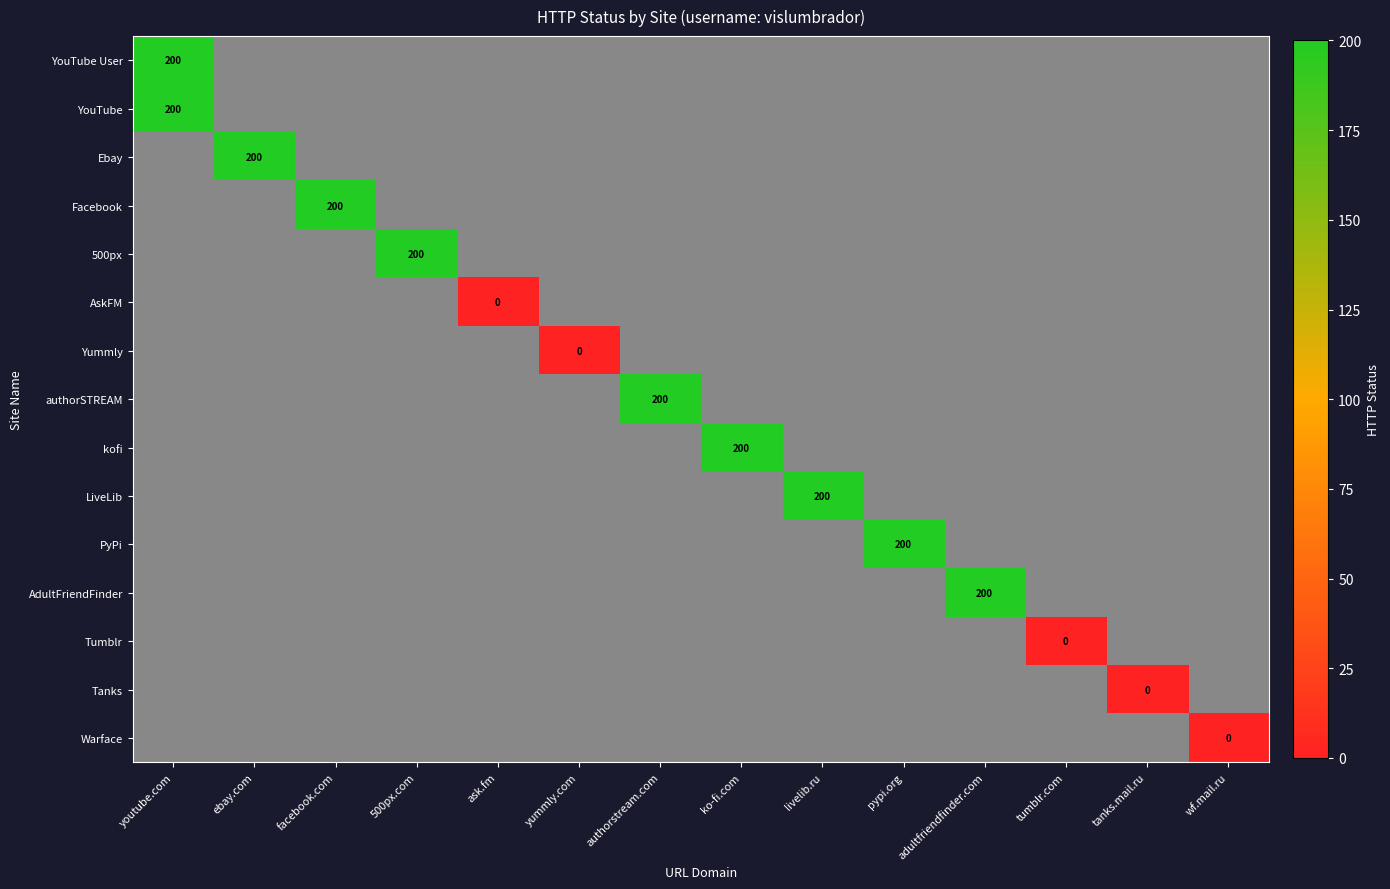

How many distinct data groups are displayed?

15